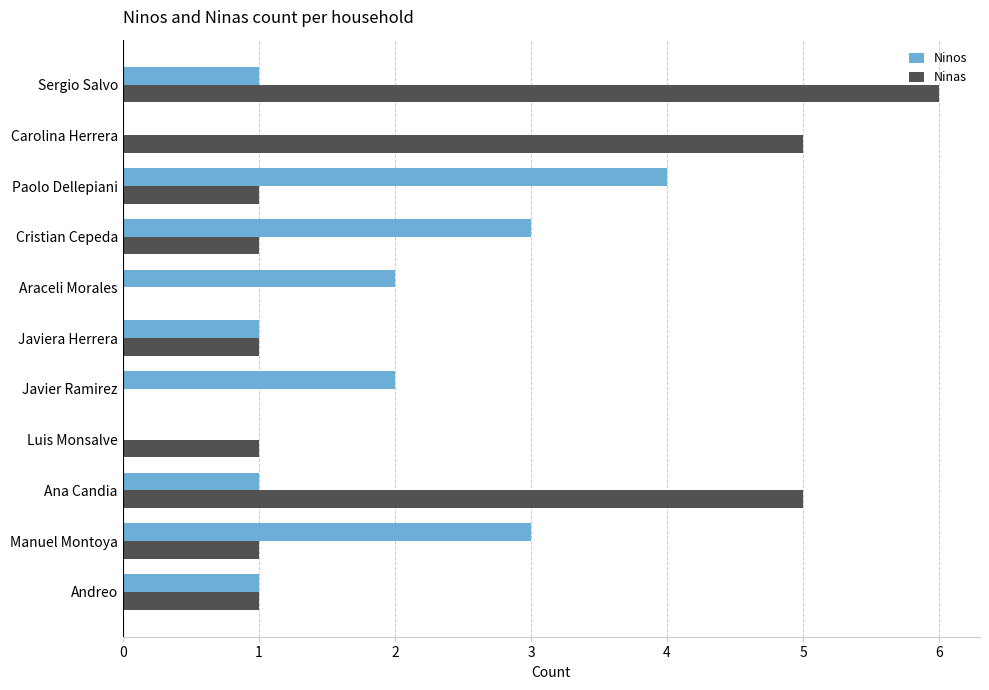

What is the sum of all Ninos values?

18